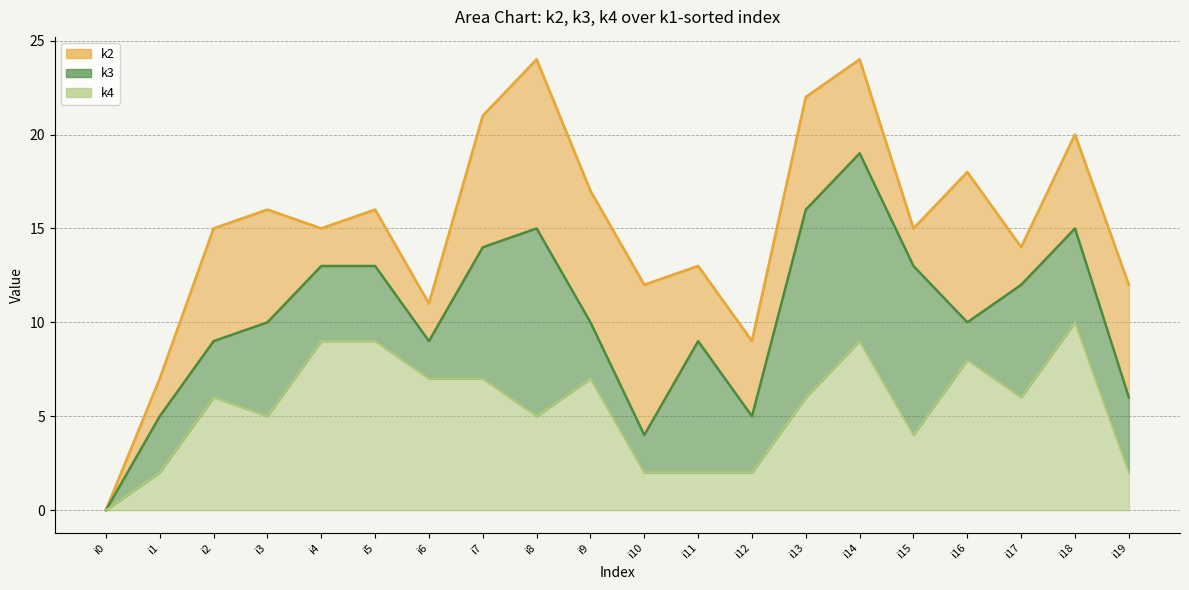

What is the spread (max minus min) of values at i13?

16